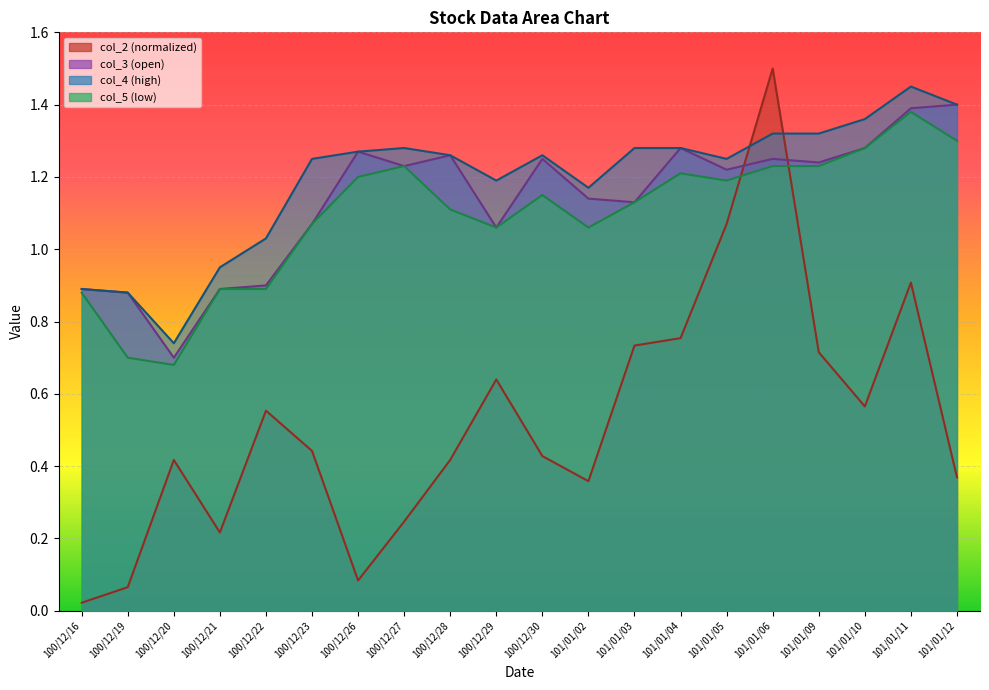

What is the sum of the col_4 values at 101/01/06 and 101/01/11?

2.8